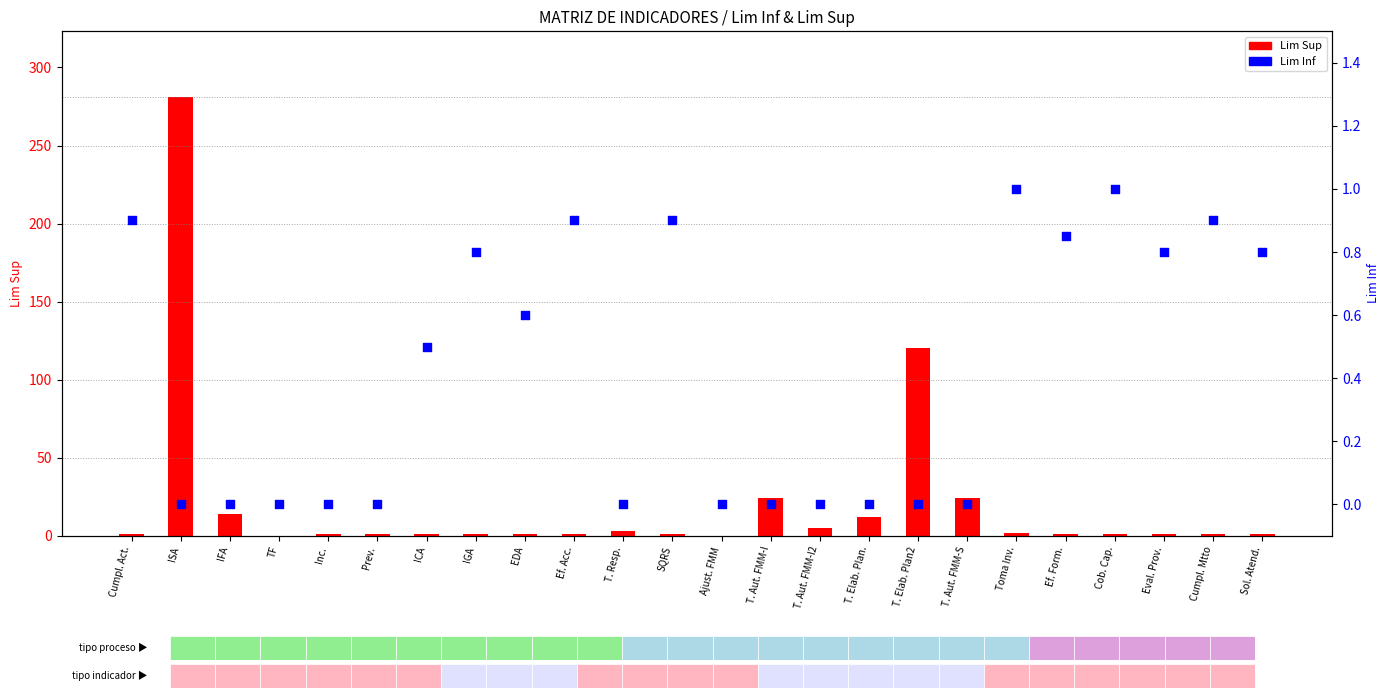

Which series has the largest total across all categories?

Lim Sup